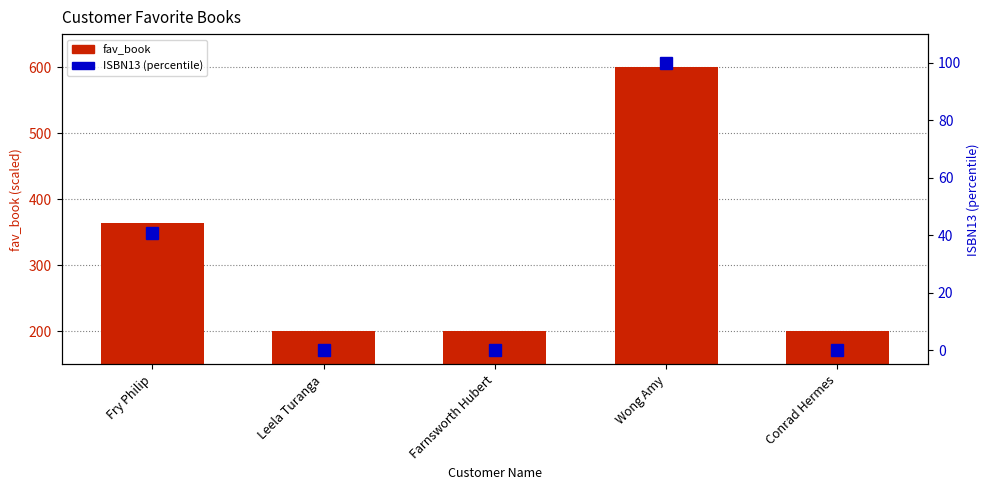

True or false: fav_book has a value of 887.7 at Wong Amy.

False